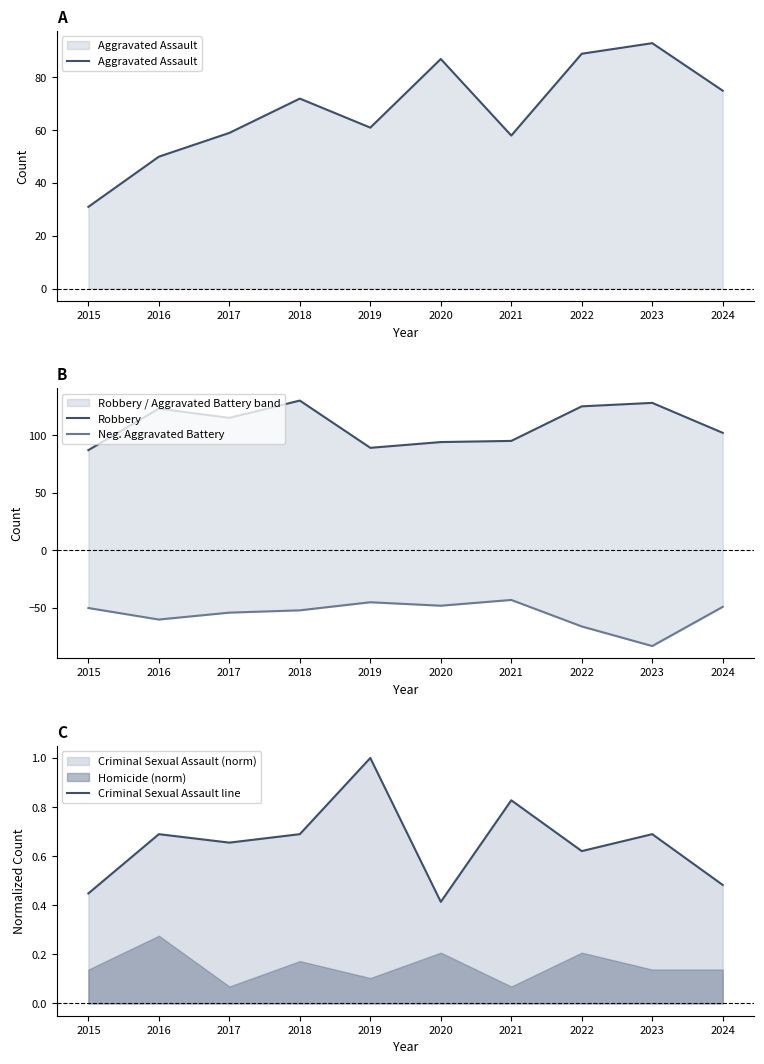

What is the sum of the Robbery values at 2021 and 2016?

218.0